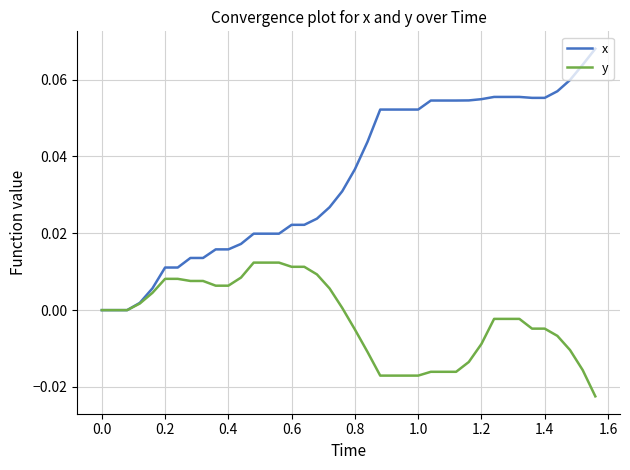

Rank the series by their maximum value, from lowest to highest.

y, x